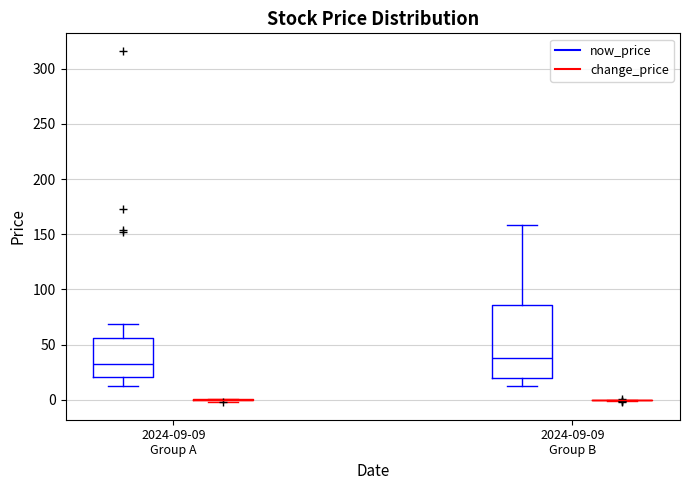

Reading left to right, transcribe this box plot: for each box, give where its median line is, the range the box spans, and where its two whiskers end, as read against the y-axis. The values are not printed on the chart, so give them approximately, as read against the axis.

2024-09-09 Group A (now_price): median 35, box 20 to 55, whiskers 10 to 70
2024-09-09 Group A (change_price): box collapsed to a line at 0, whiskers 0 to 0
2024-09-09 Group B (now_price): median 40, box 20 to 85, whiskers 10 to 160
2024-09-09 Group B (change_price): box collapsed to a line at 0, whiskers 0 to 0